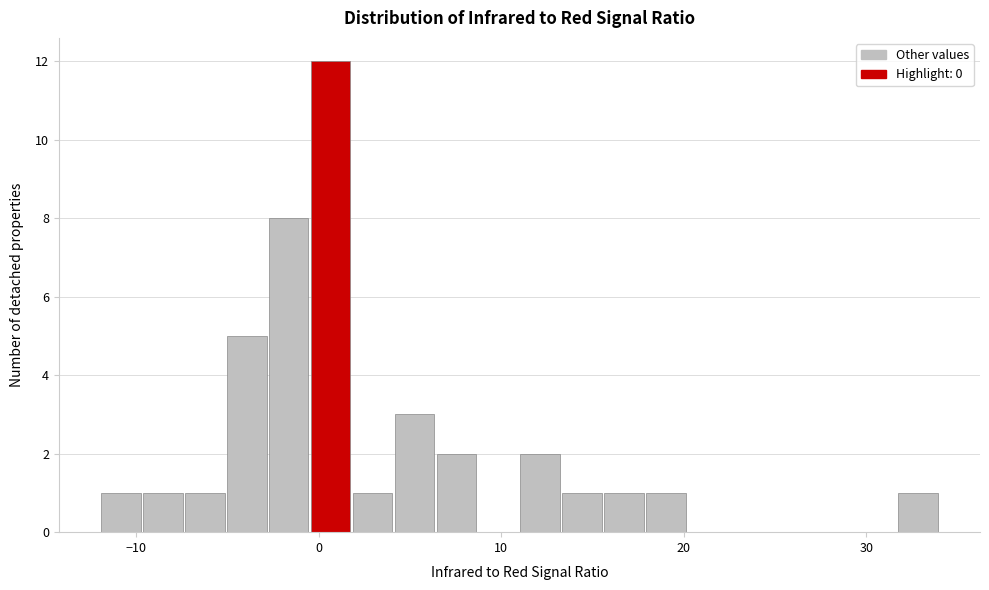

Around what value on the x-axis is the tallest bar? Give the approximate position of its centre, as read against the axis.

1